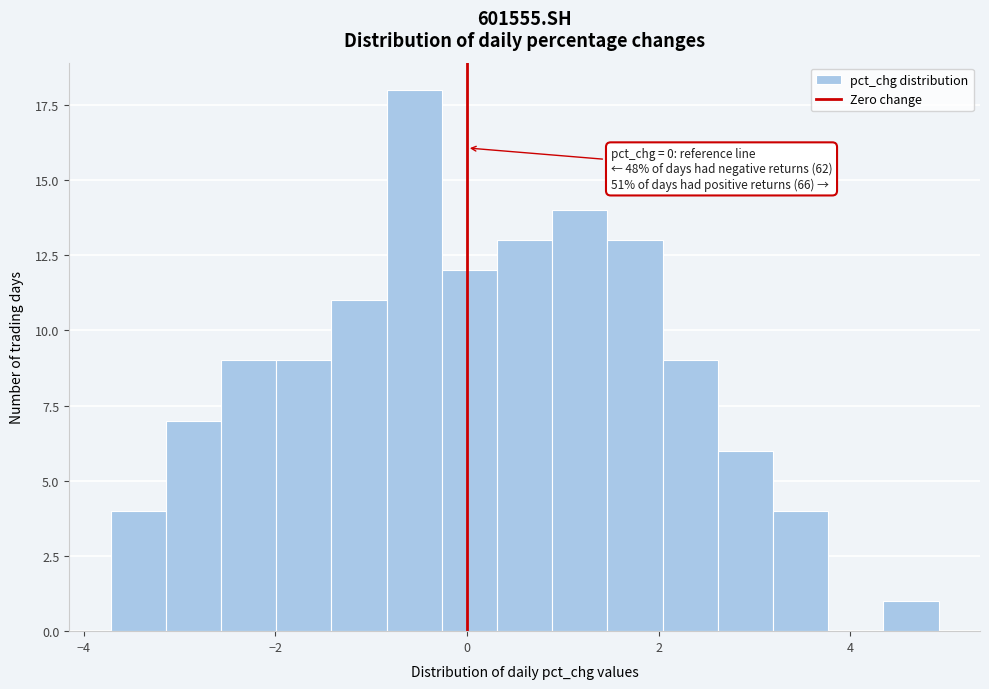

Around what value on the x-axis is the tallest bar? Give the approximate position of its centre, as read against the axis.

-0.6